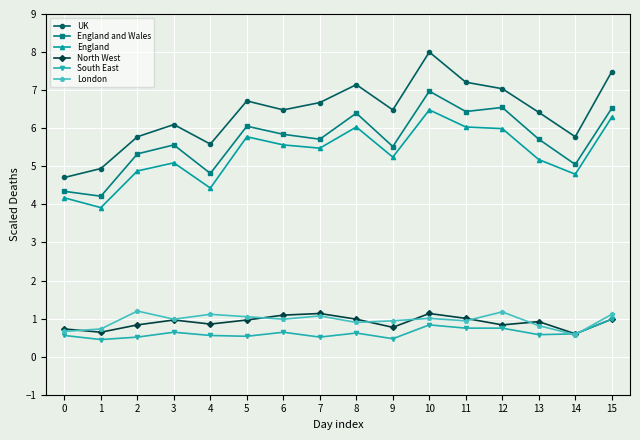

How many data points does each series have?

16